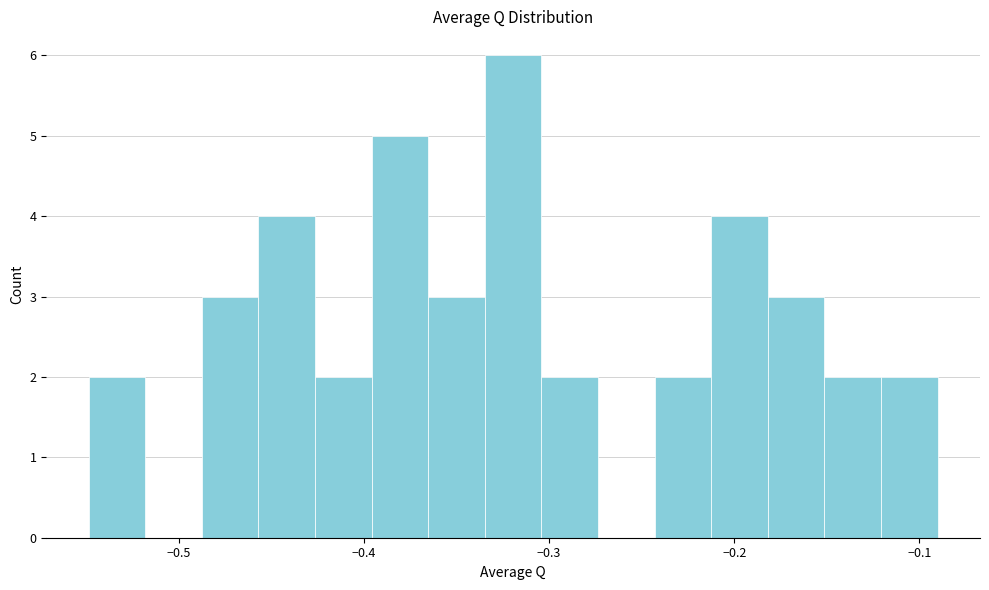

Read against the x-axis, roughly where is the centre of the tallest bar?

-0.32